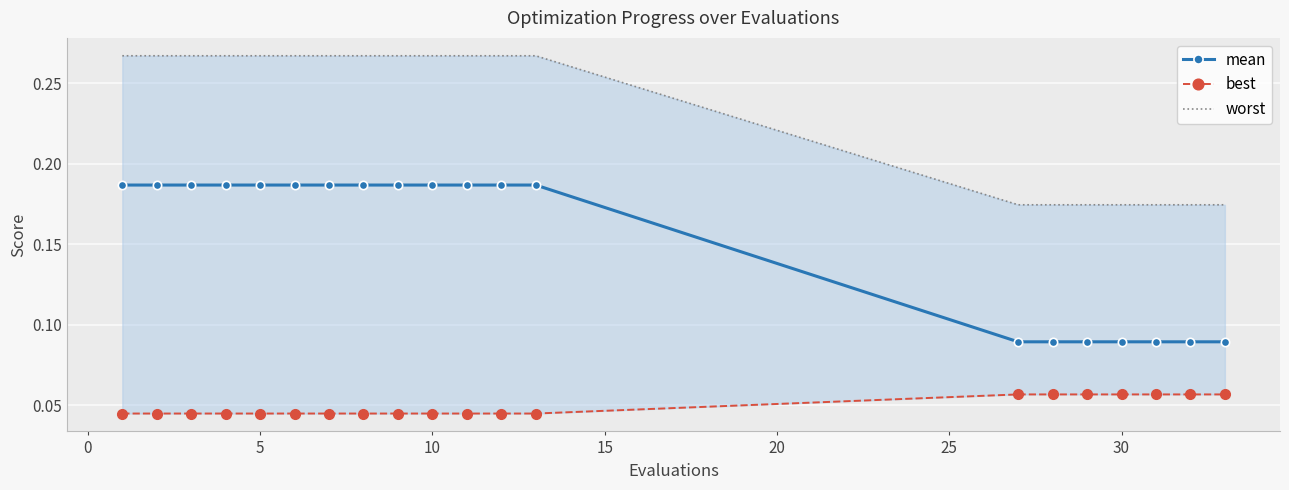

What is the average value of the mean series?

0.2